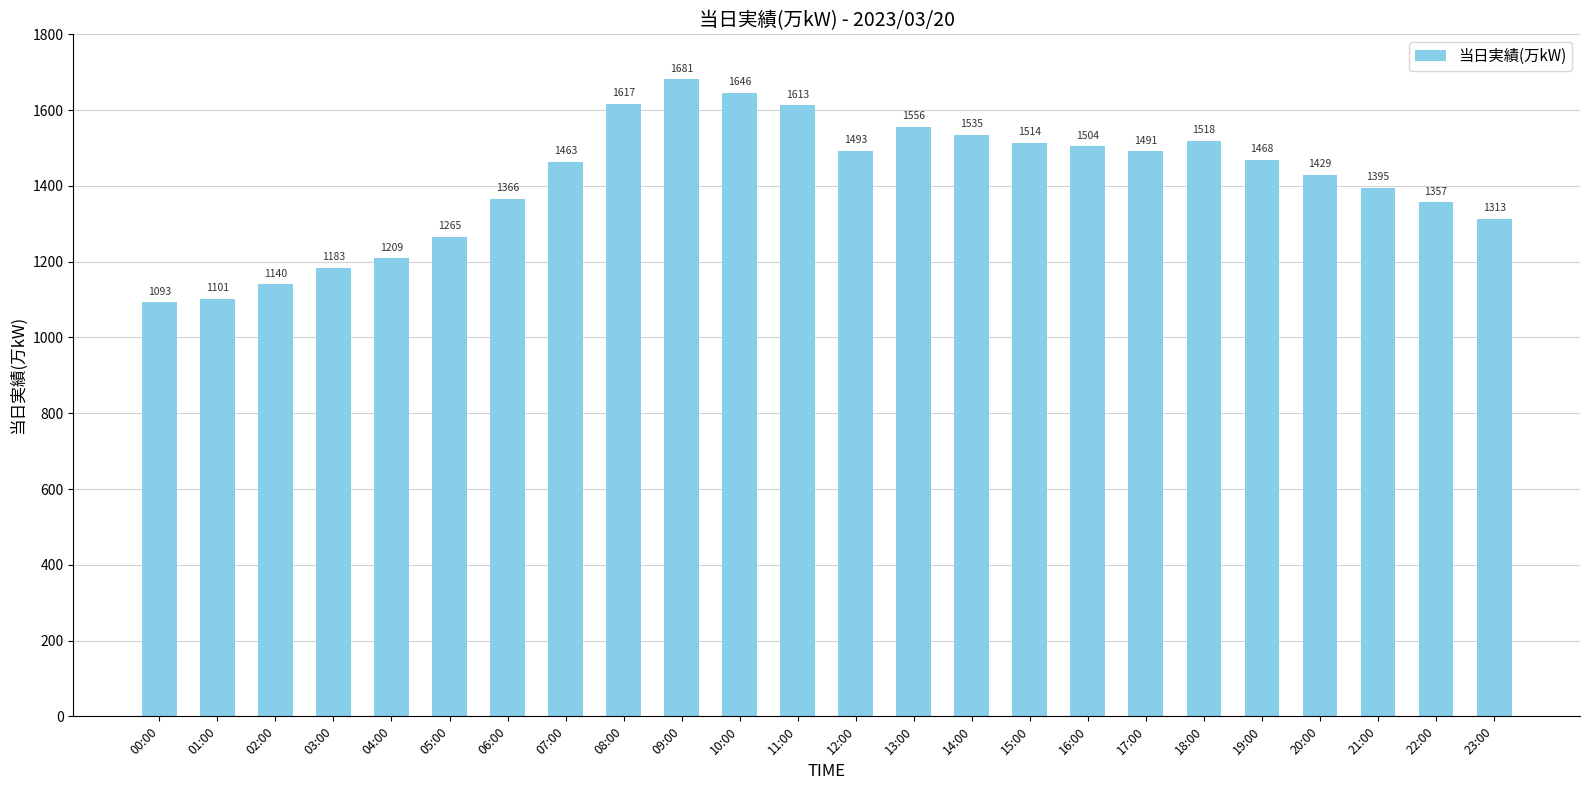

Rank the categories by value from highest to lowest.

09:00, 10:00, 08:00, 11:00, 13:00, 14:00, 18:00, 15:00, 16:00, 12:00, 17:00, 19:00, 07:00, 20:00, 21:00, 06:00, 22:00, 23:00, 05:00, 04:00, 03:00, 02:00, 01:00, 00:00